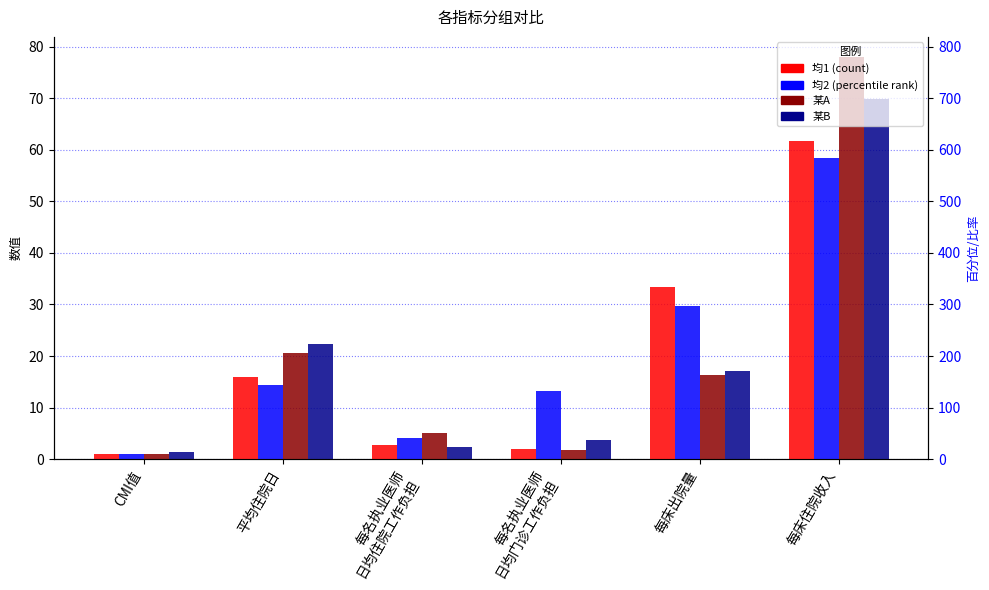

Which series has the largest total across all categories?

某A